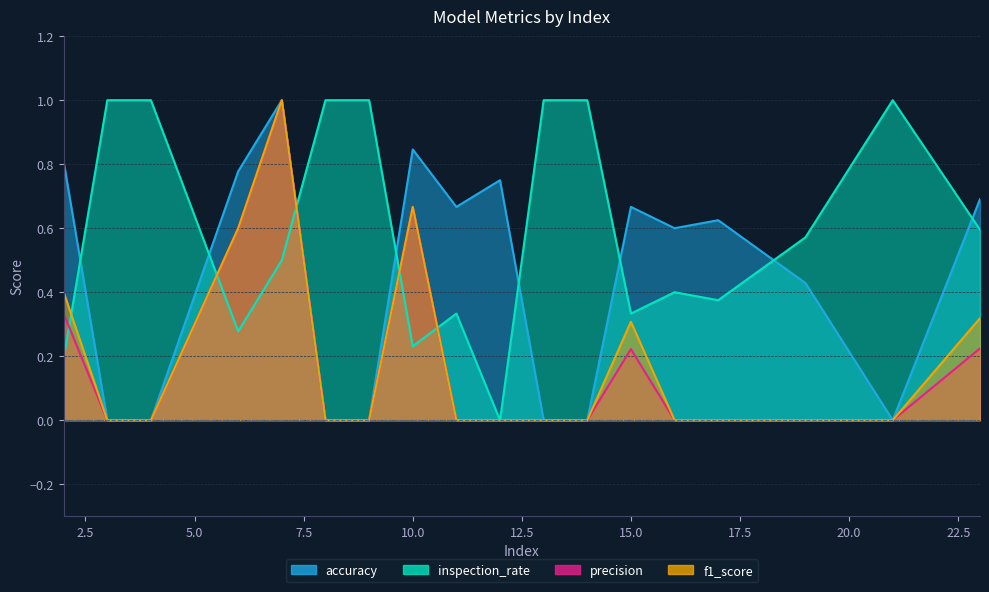

Which series has the widest spread of values?

accuracy